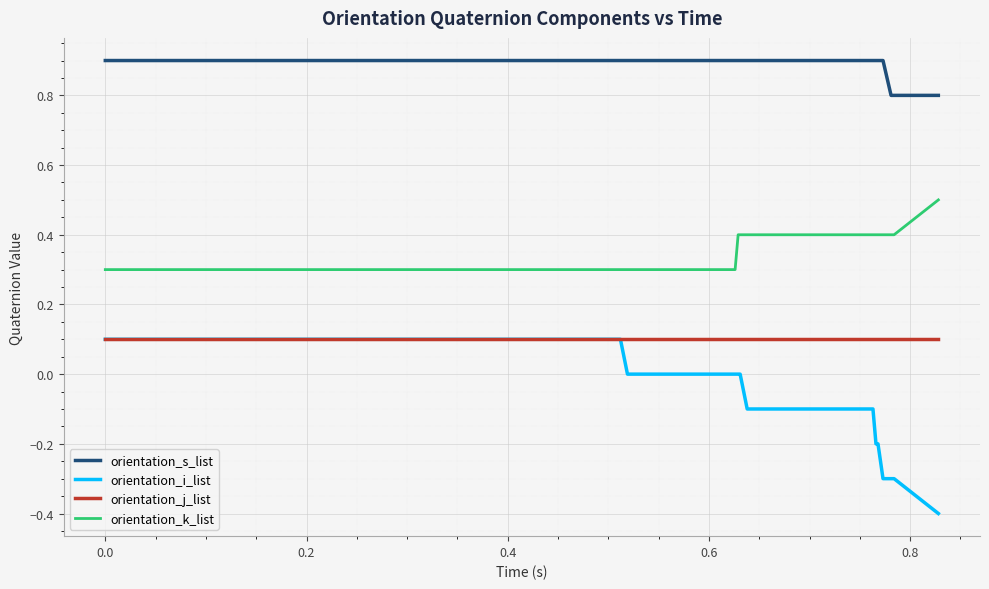

Which series has the largest total across all categories?

orientation_s_list